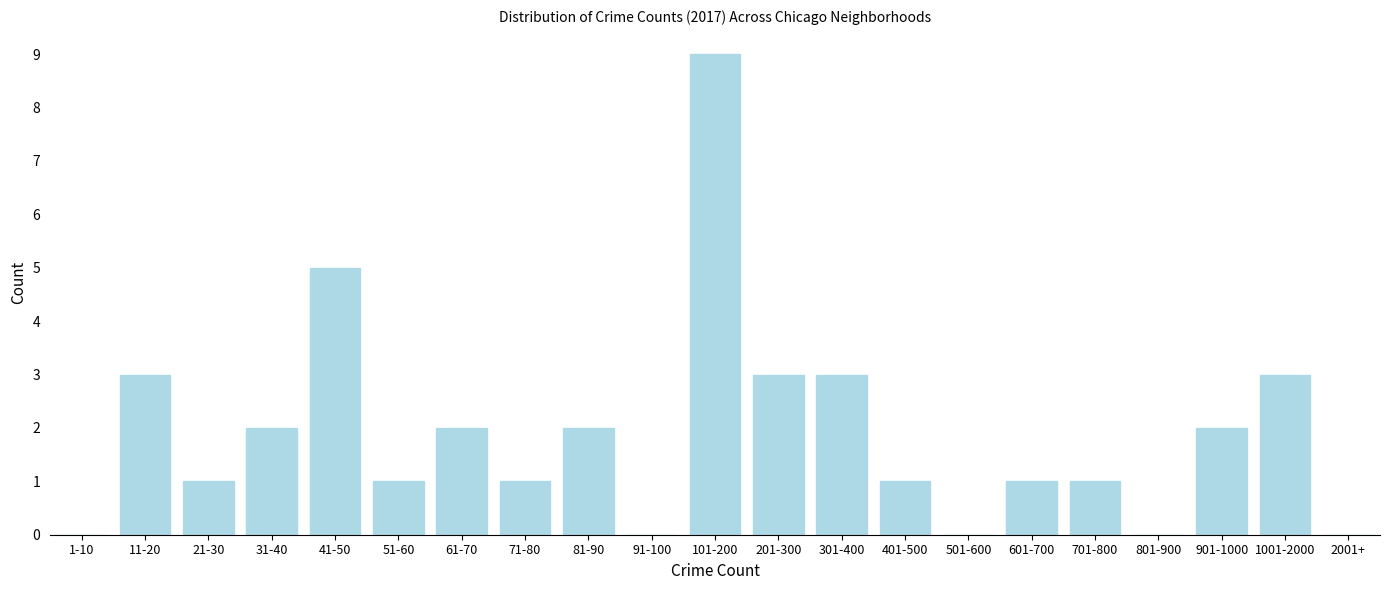

Reading right to left, transcribe all the data shown in this chart.

2001+=0	1001-2000=3	901-1000=2	801-900=0	701-800=1	601-700=1	501-600=0	401-500=1	301-400=3	201-300=3	101-200=9	91-100=0	81-90=2	71-80=1	61-70=2	51-60=1	41-50=5	31-40=2	21-30=1	11-20=3	1-10=0